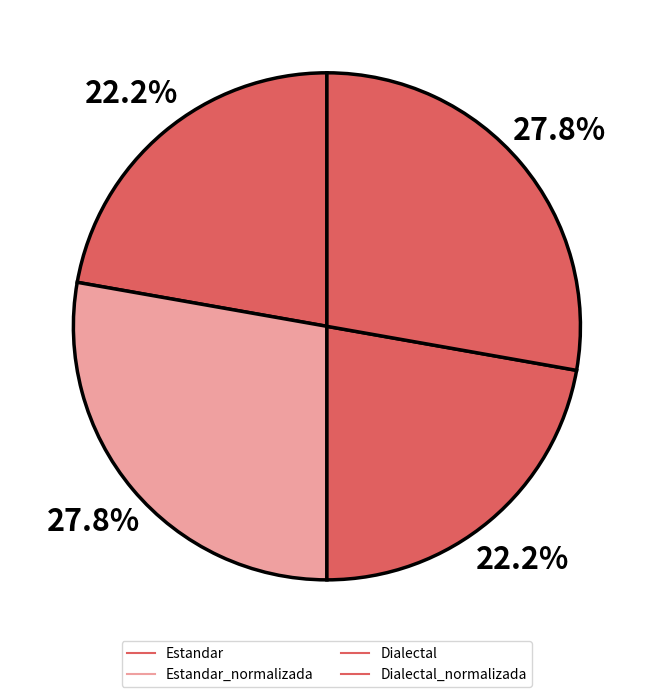

Which category has the smallest portion of the pie?

Estandar